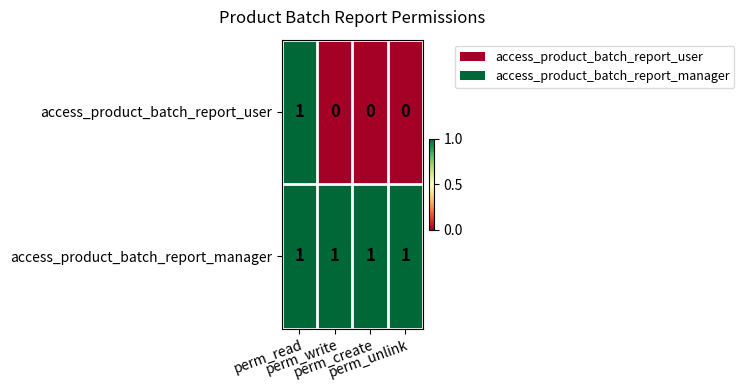

Which series has the largest range (max minus min)?

access_product_batch_report_user